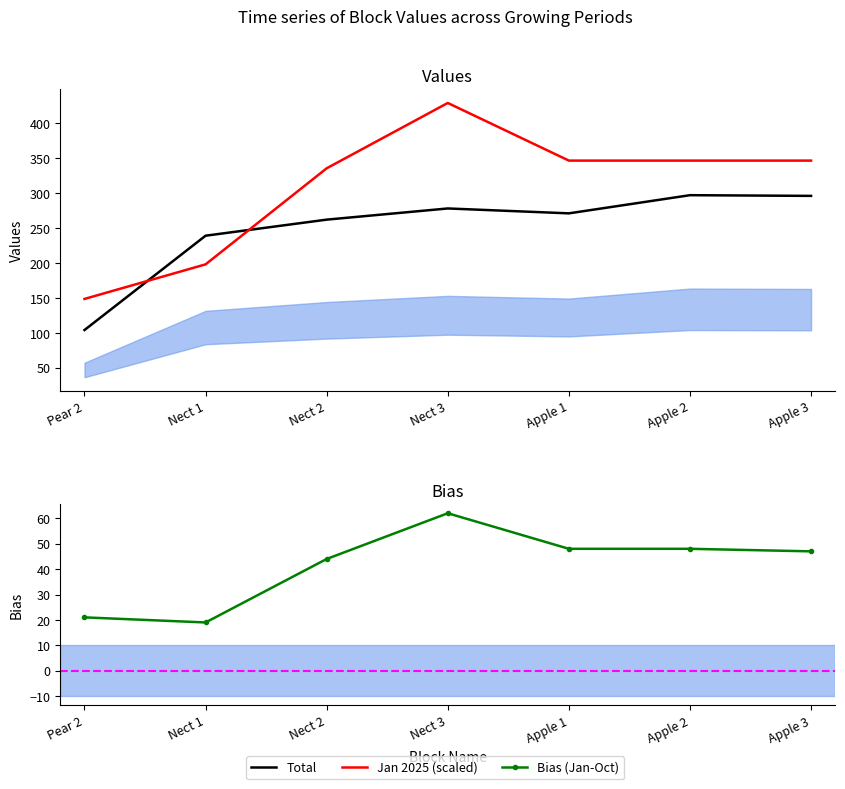

What is the minimum value shown in the chart?

19.0